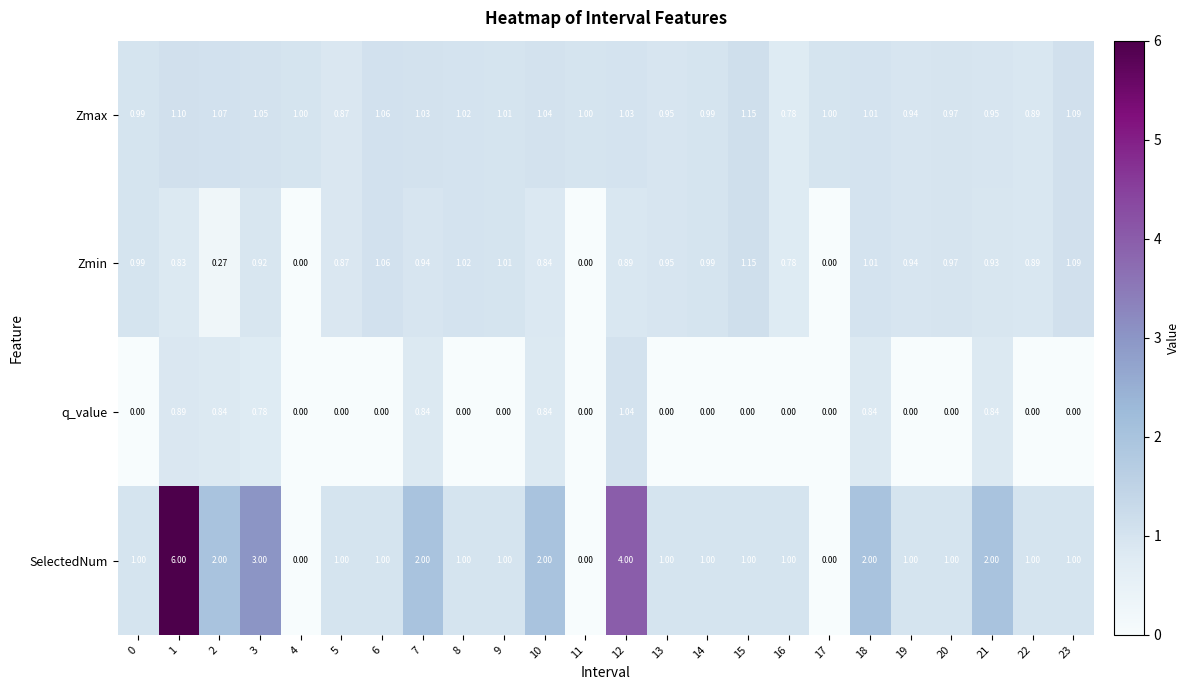

List the series in order of their overall mean, lowest first.

q_value, Zmin, Zmax, SelectedNum